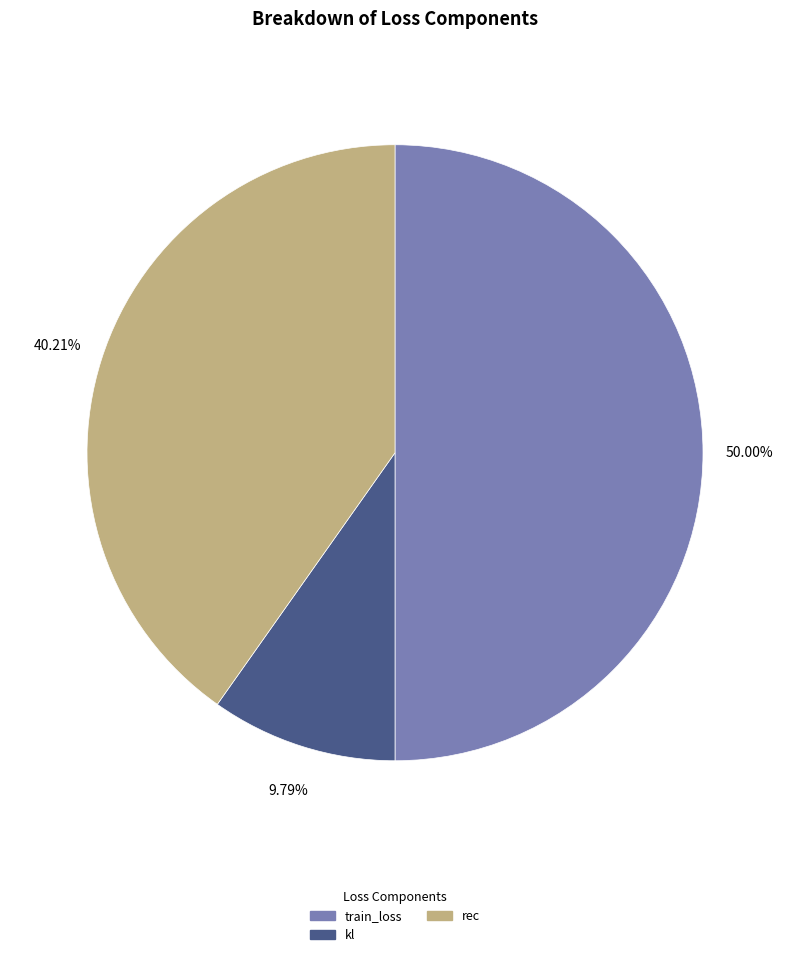

What percentage do kl and train_loss together represent?

59.8%